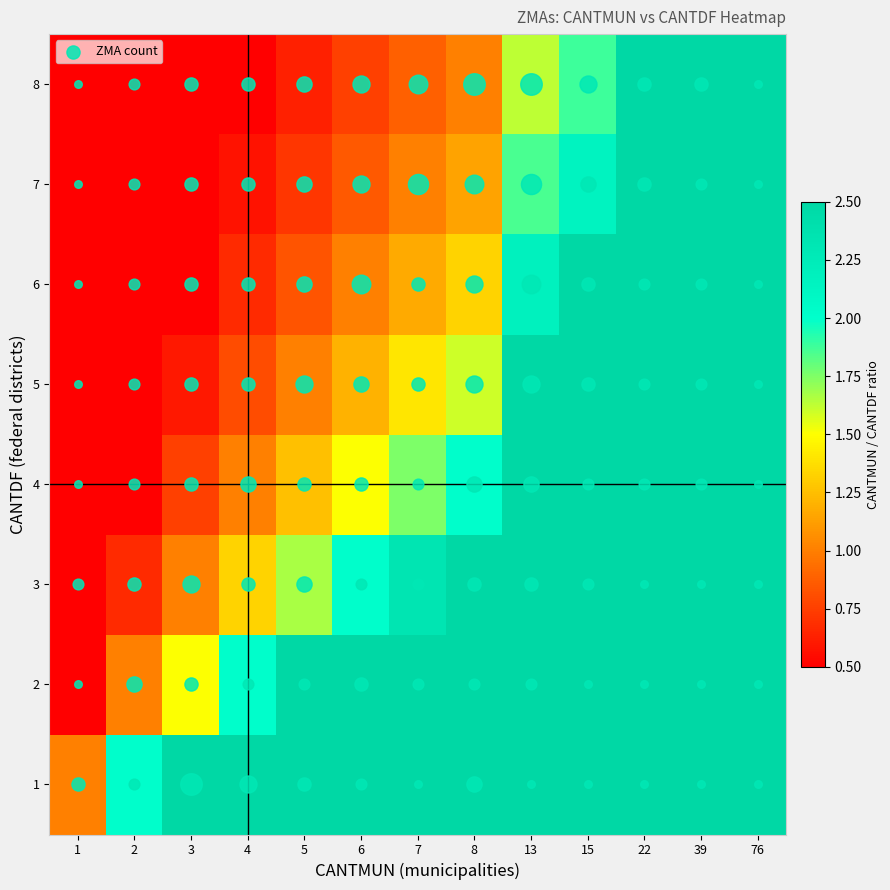

Reading left to right, transcribe all the data shown in this chart.

1: 1=1.0	2=2.0	3=3.0	4=4.0	5=5.0	6=6.0	7=7.0	8=8.0	13=13.0	15=15.0	22=22.0	39=39.0	76=76.0
2: 1=0.5	2=1.0	3=1.5	4=2.0	5=2.5	6=3.0	7=3.5	8=4.0	13=6.5	15=7.5	22=11.0	39=19.5	76=38.0
3: 1=0.3	2=0.7	3=1.0	4=1.3	5=1.7	6=2.0	7=2.3	8=2.7	13=4.3	15=5.0	22=7.3	39=13.0	76=25.3
4: 1=0.2	2=0.5	3=0.8	4=1.0	5=1.2	6=1.5	7=1.8	8=2.0	13=3.2	15=3.8	22=5.5	39=9.8	76=19.0
5: 1=0.2	2=0.4	3=0.6	4=0.8	5=1.0	6=1.2	7=1.4	8=1.6	13=2.6	15=3.0	22=4.4	39=7.8	76=15.2
6: 1=0.2	2=0.3	3=0.5	4=0.7	5=0.8	6=1.0	7=1.2	8=1.3	13=2.2	15=2.5	22=3.7	39=6.5	76=12.7
7: 1=0.1	2=0.3	3=0.4	4=0.6	5=0.7	6=0.9	7=1.0	8=1.1	13=1.9	15=2.1	22=3.1	39=5.6	76=10.9
8: 1=0.1	2=0.2	3=0.4	4=0.5	5=0.6	6=0.8	7=0.9	8=1.0	13=1.6	15=1.9	22=2.8	39=4.9	76=9.5